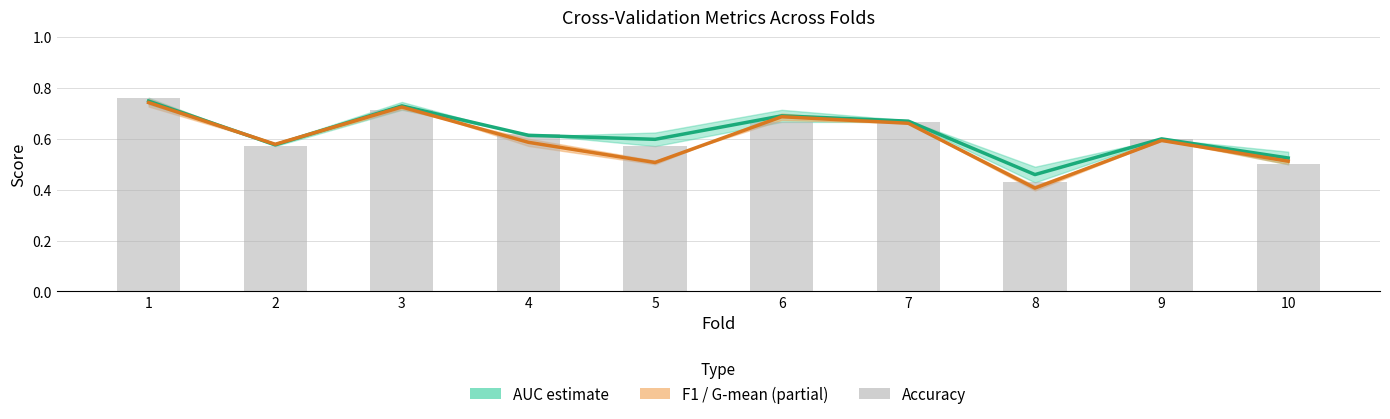

How many data points does each series have?

10